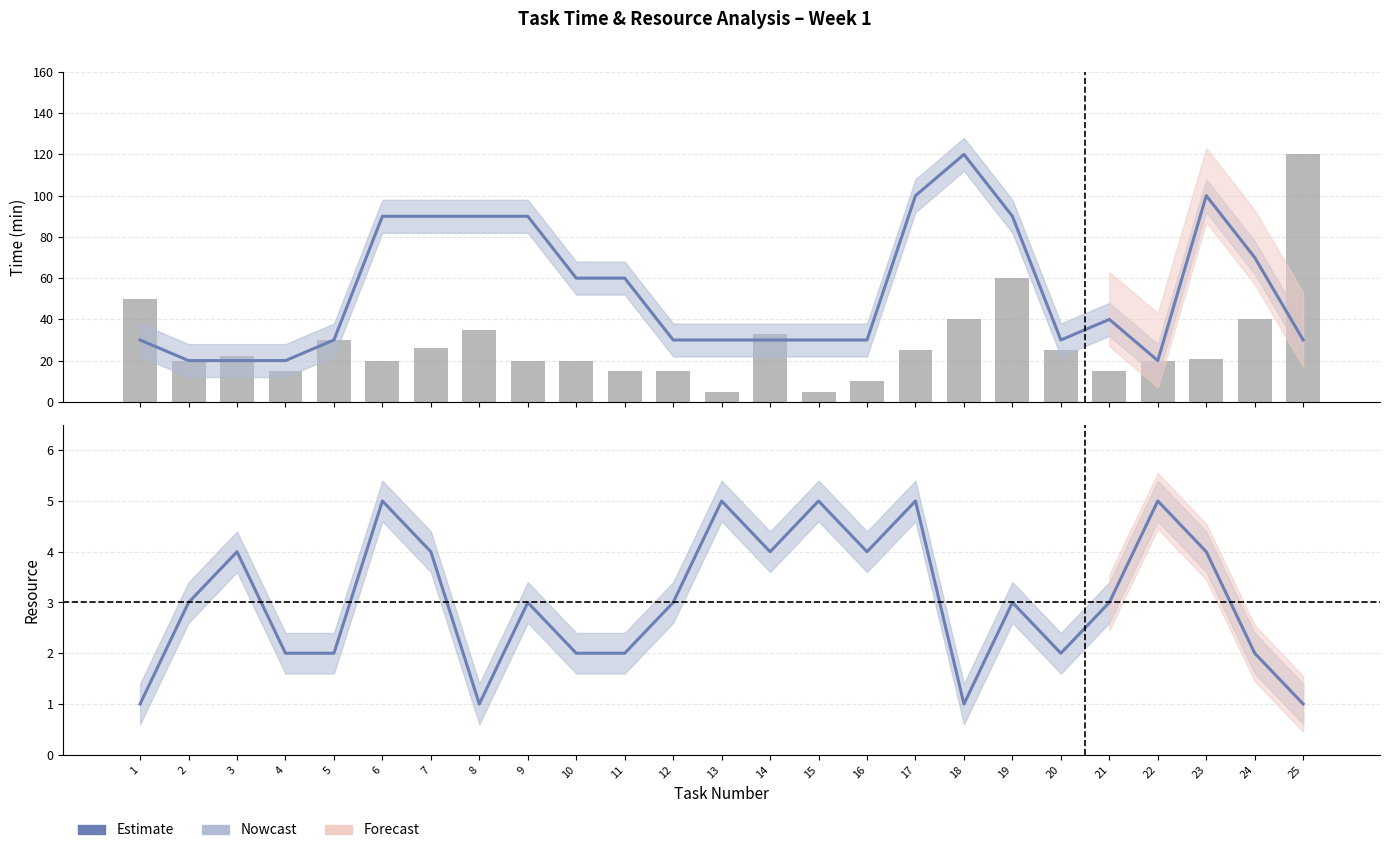

What is the lowest value of the Tiempo planificado (min) series?

20